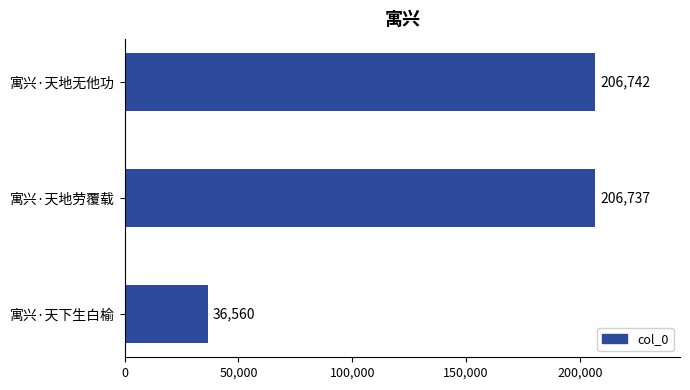

Reading top to bottom, list all the values displayed in this chart.

206742	206737	36560